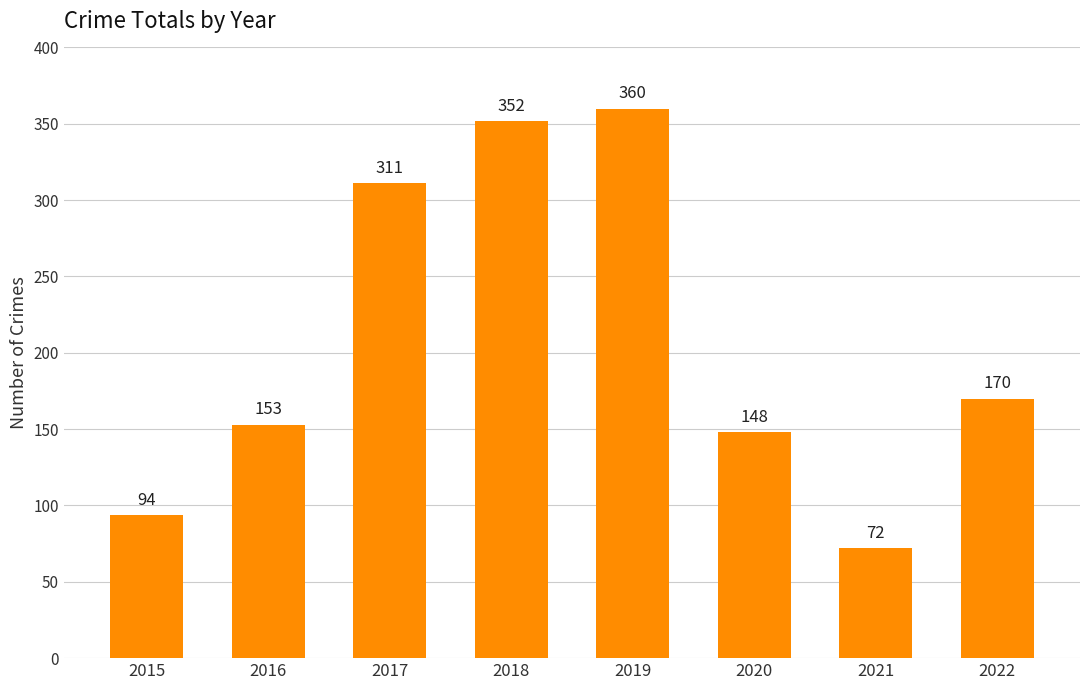

Reading left to right, extract all data points from this chart.

94	153	311	352	360	148	72	170